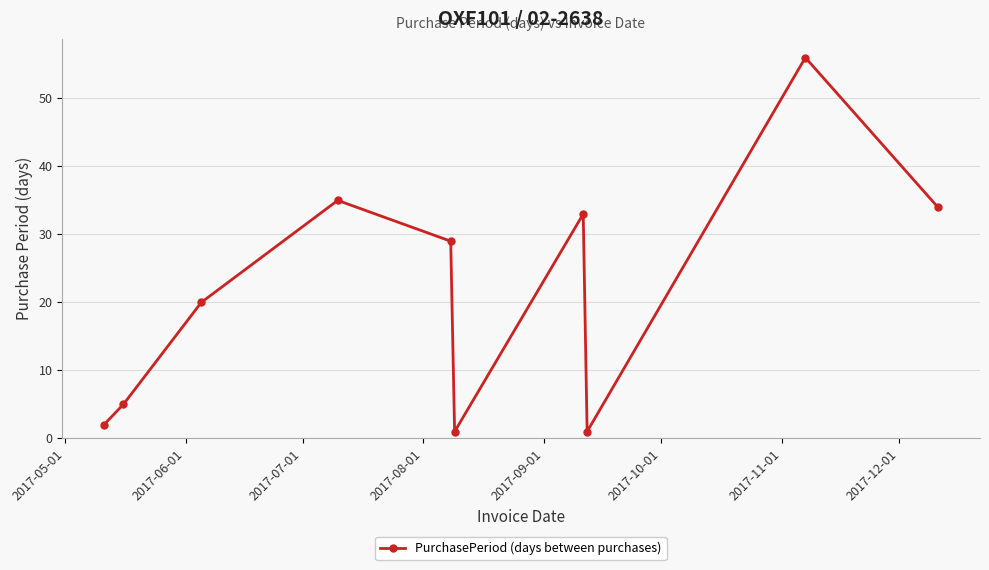

What is the maximum value shown in the chart?

56